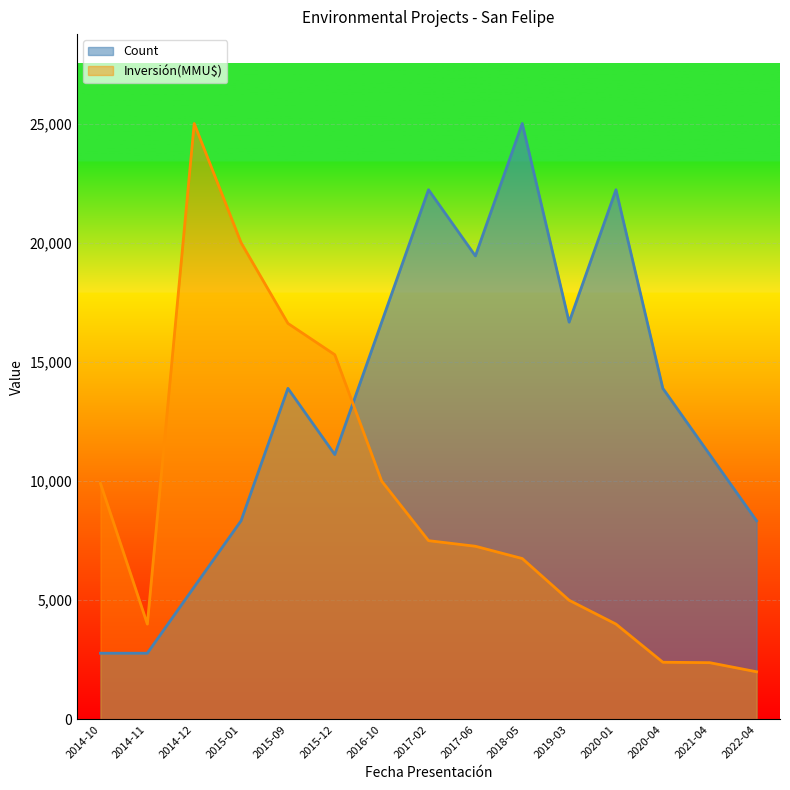

What is the difference between the second highest and second lowest values in the Count series?

19444.4